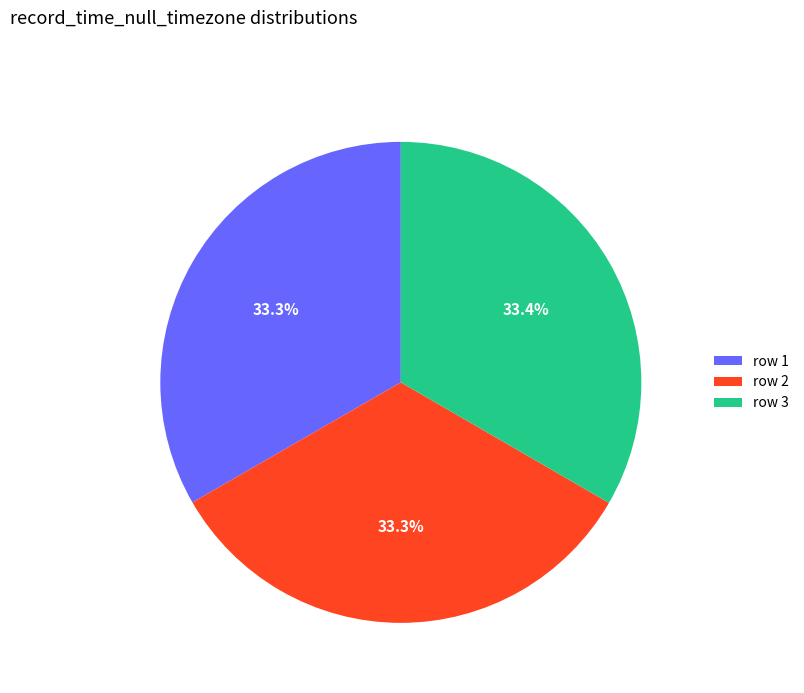

How many segments does this pie chart have?

3